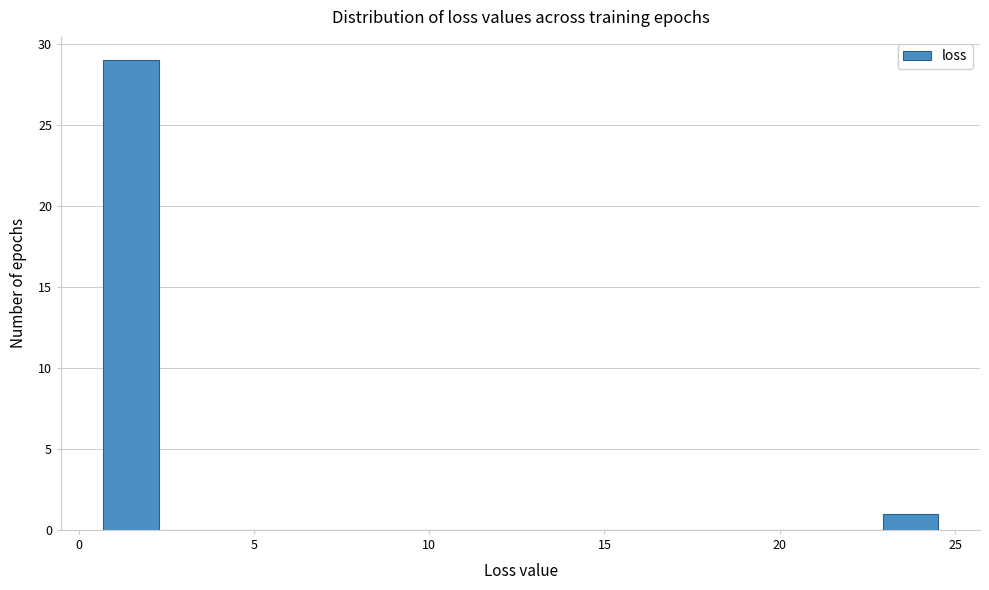

Around what value on the x-axis is the tallest bar? Give the approximate position of its centre, as read against the axis.

1.5